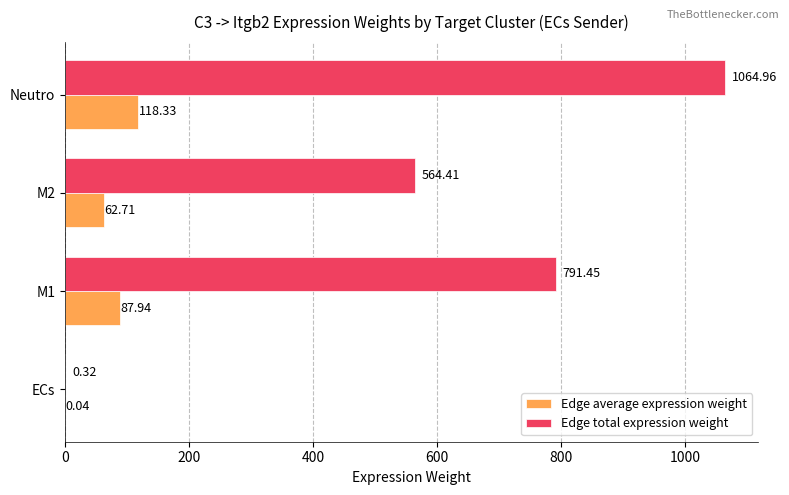

Which category has the highest value in the Edge total expression weight series?

Neutro